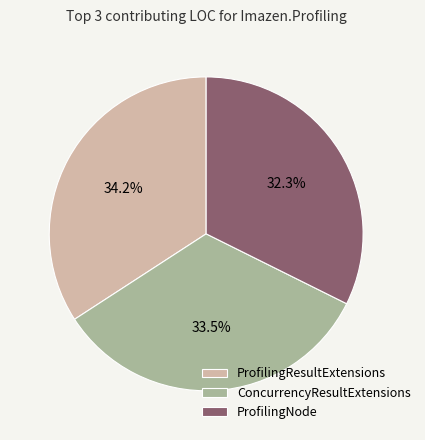

What is the largest slice in the pie chart?

ProfilingResultExtensions